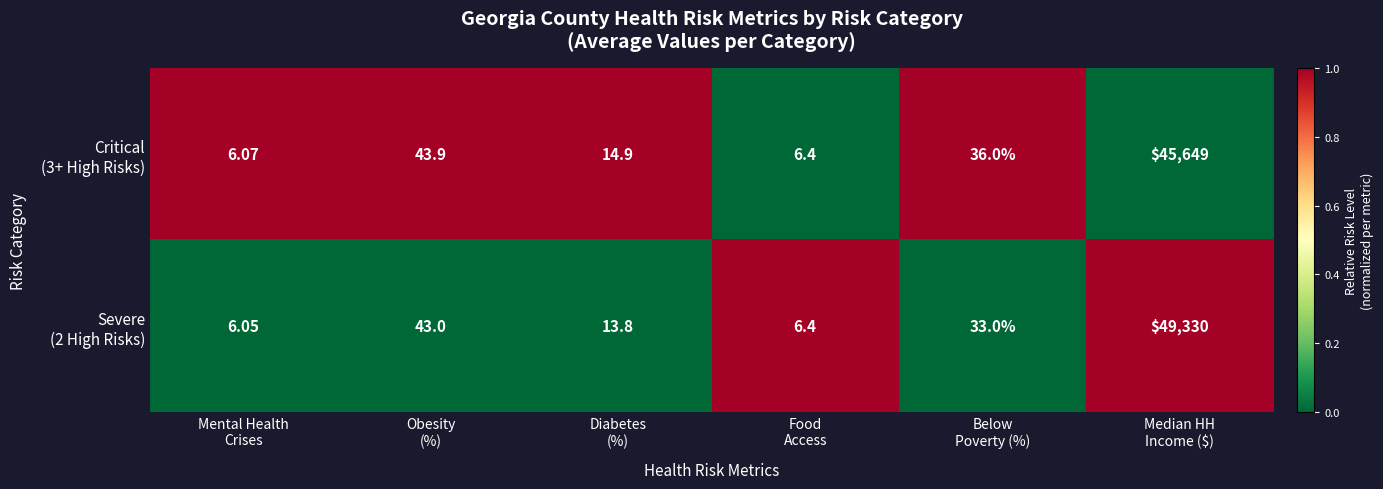

How many categories are shown in the chart?

6